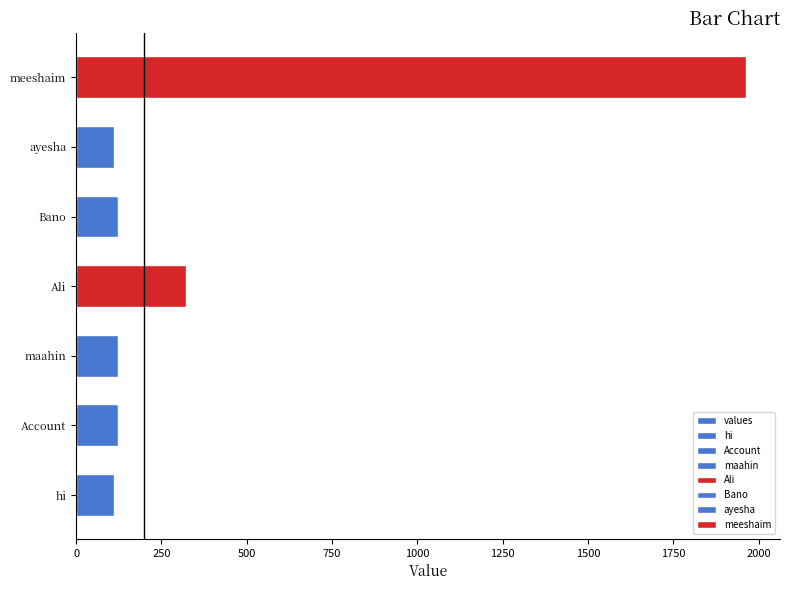

The value at ayesha is 171. True or false?

False